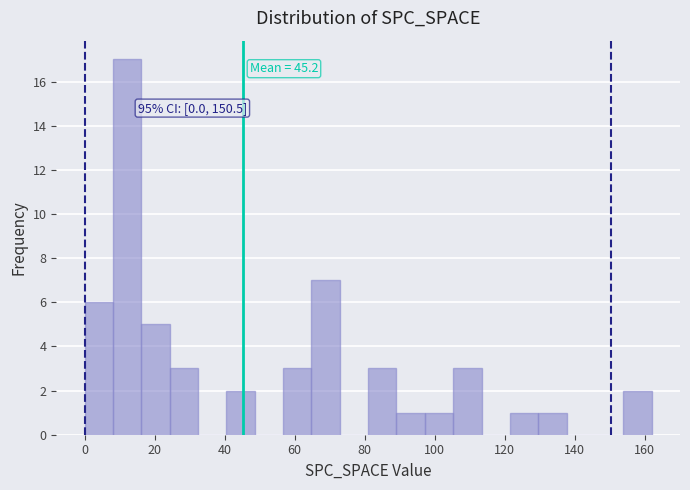

Over which range of the x-axis is the bar tallest?

8 to 16